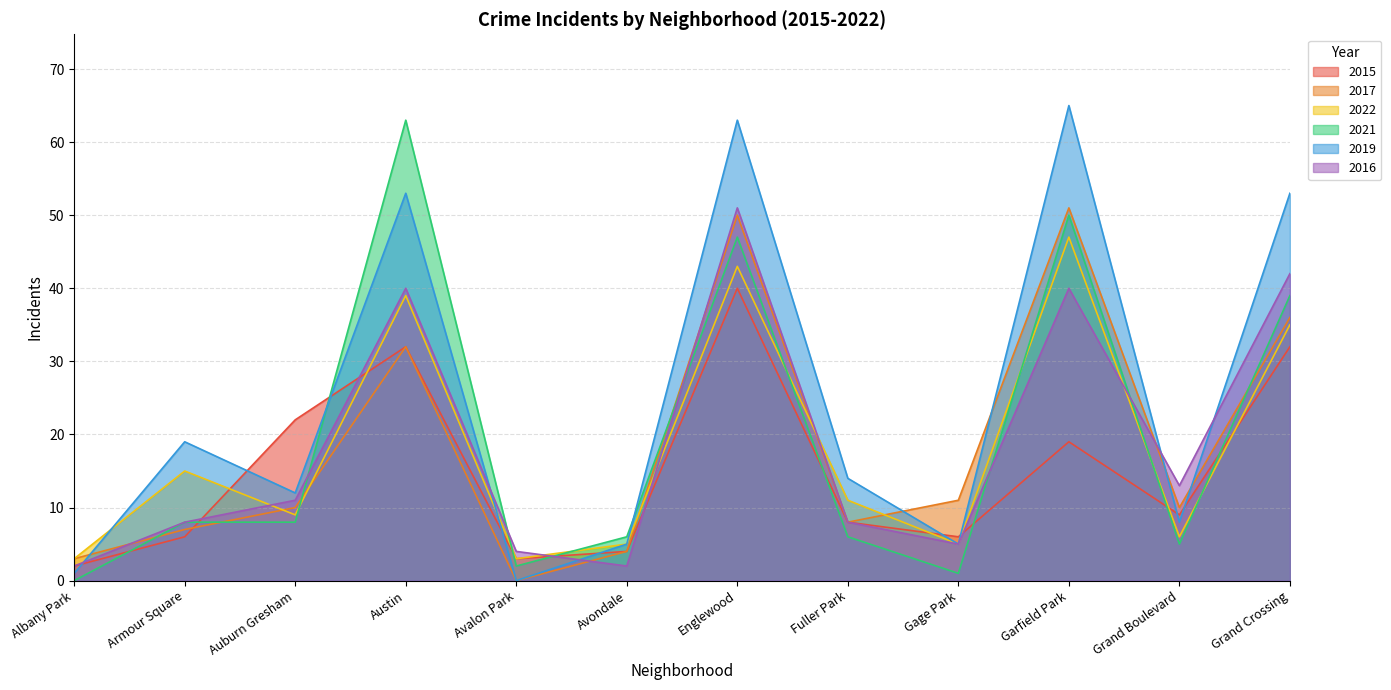

The 2021 series shows 1 at Gage Park. True or false?

True